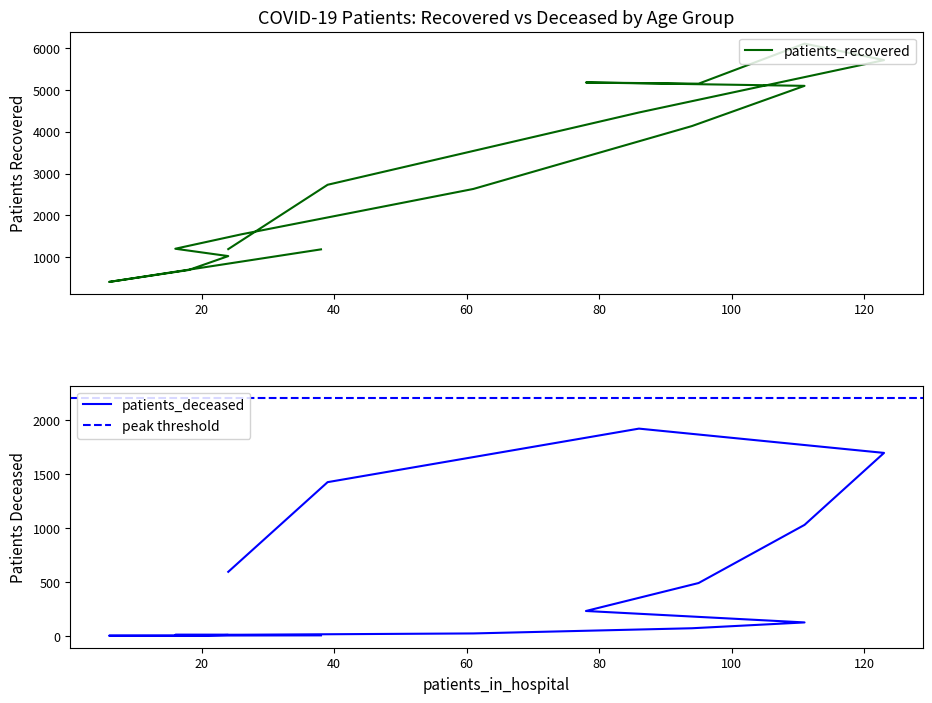

At how many categories does at least one series exceed 2833?

7